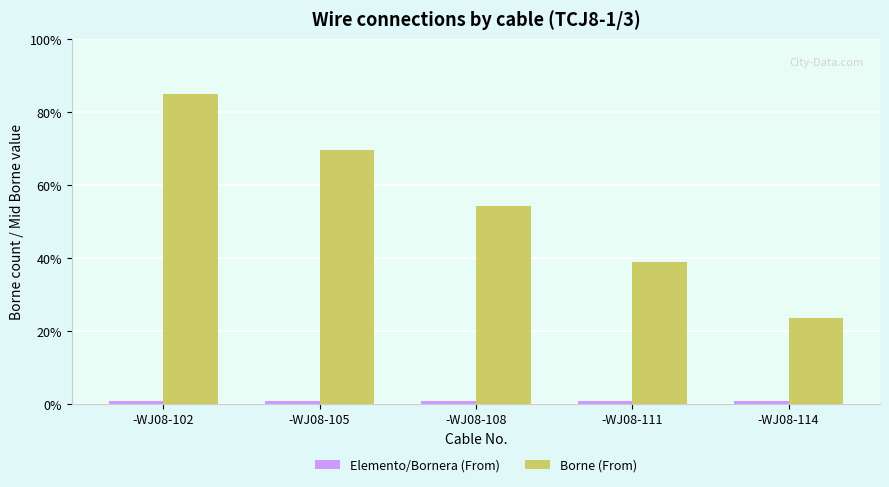

At which label is Borne (From) closest to 353?

-WJ08-108